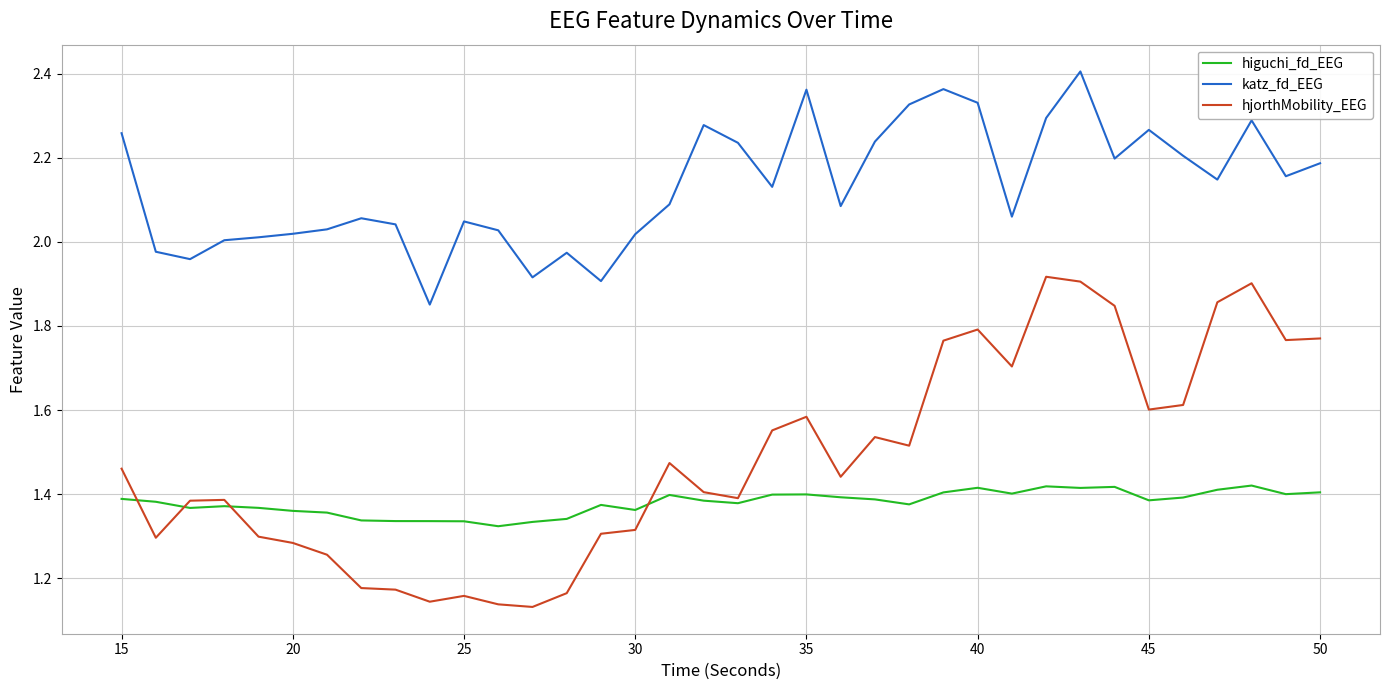

List the series in order of their peak value, lowest first.

higuchi_fd_EEG, hjorthMobility_EEG, katz_fd_EEG